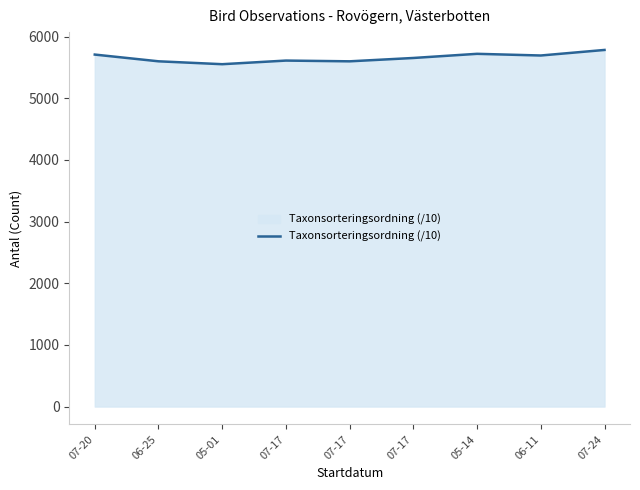

What is the smallest value displayed?

5551.1